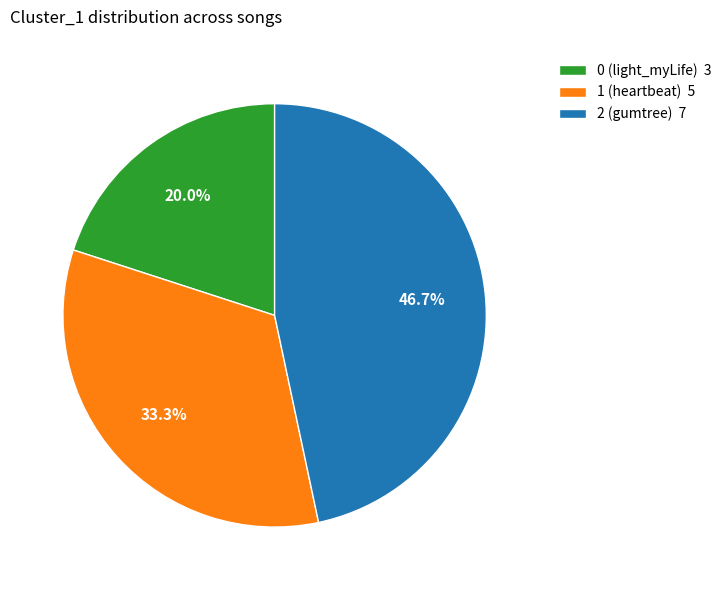

The 2 (gumtree) slice represents 61% of the pie. True or false?

False